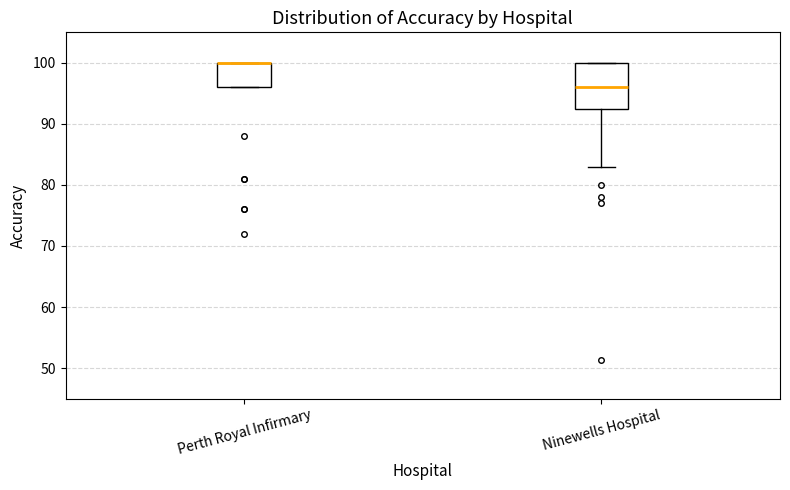

Where is the lower edge of the box for Ninewells Hospital on the y-axis? The values are not printed on the chart, so give them approximately, as read against the axis.

93